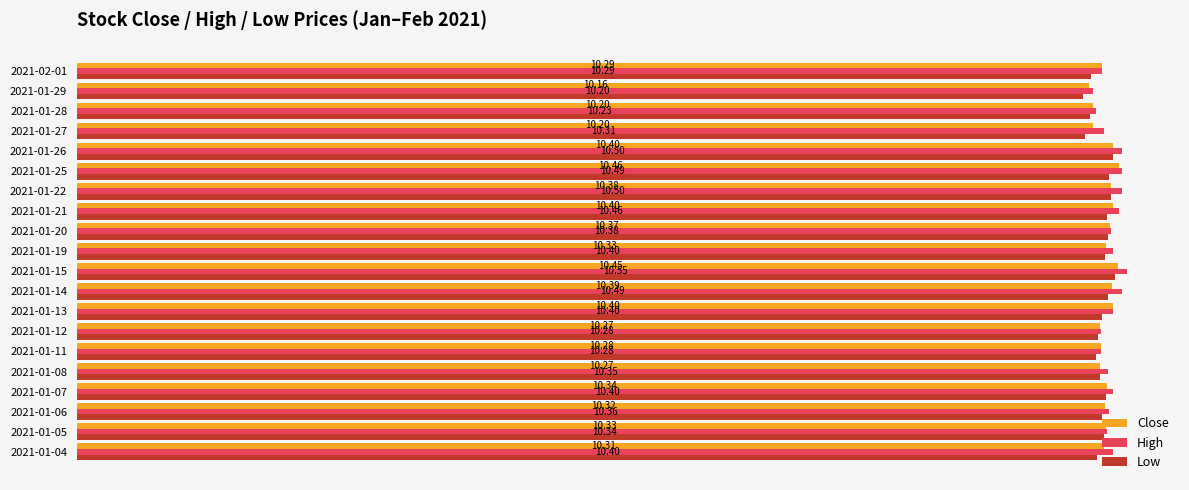

What is the minimum value shown in the chart?

10.1